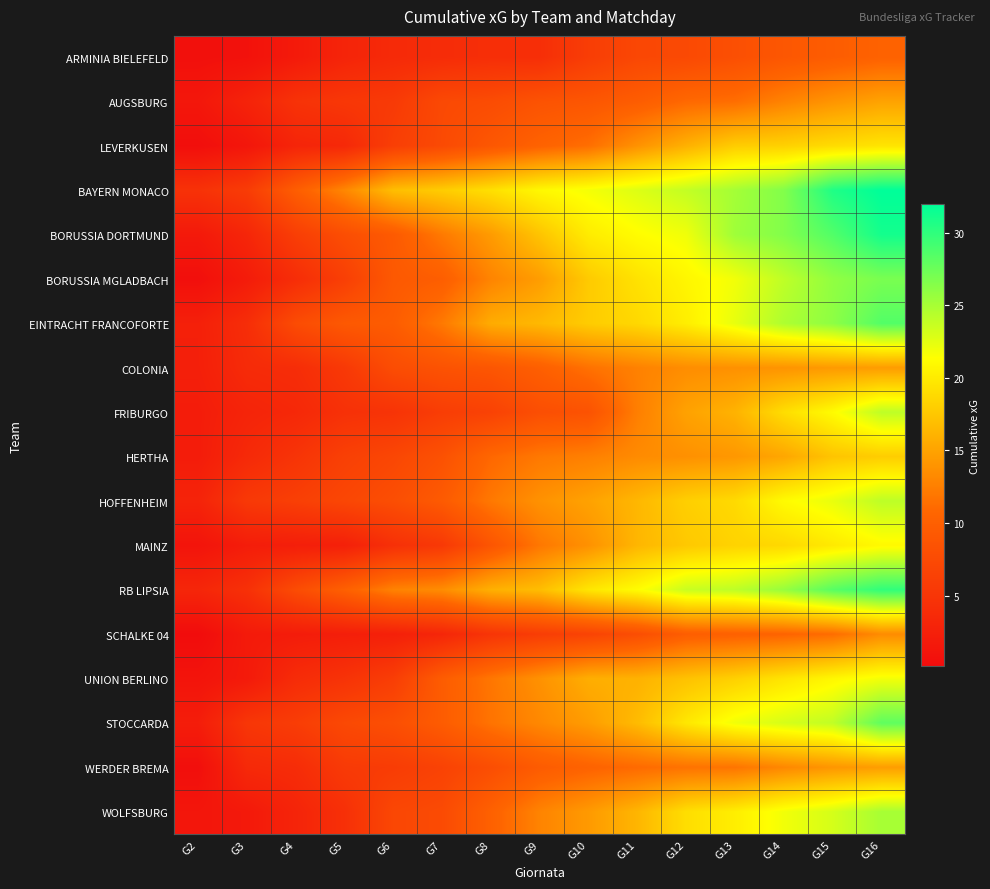

Count the number of data series in this chart.

18